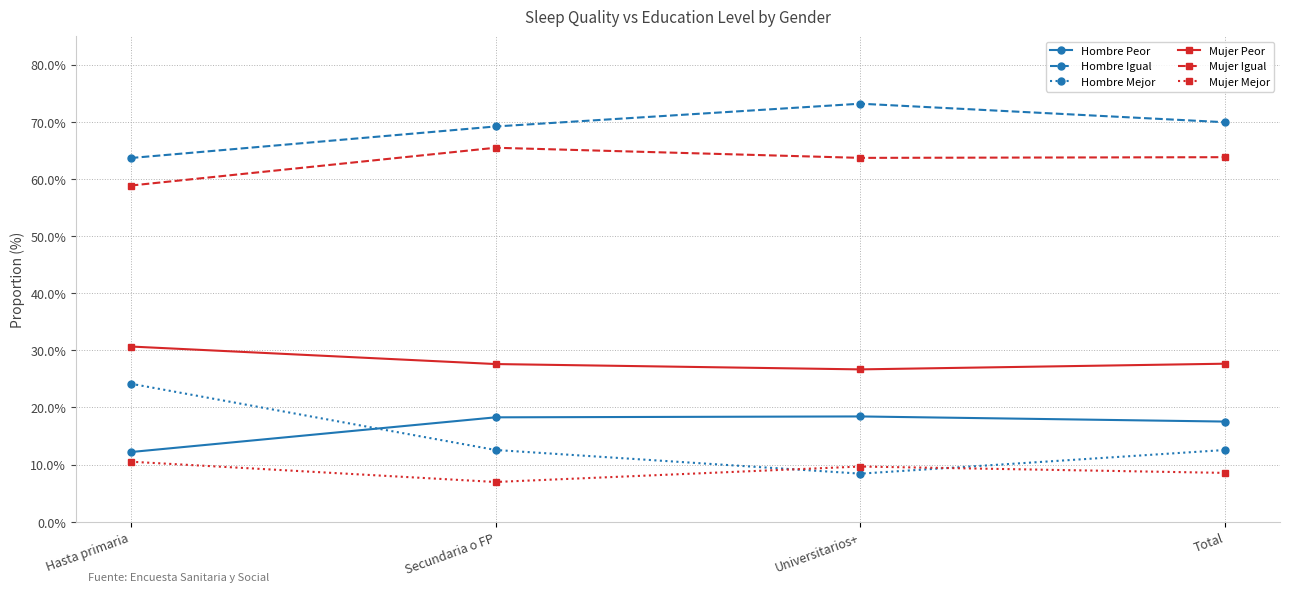

What is the average value of the Hombre Peor series?

16.6